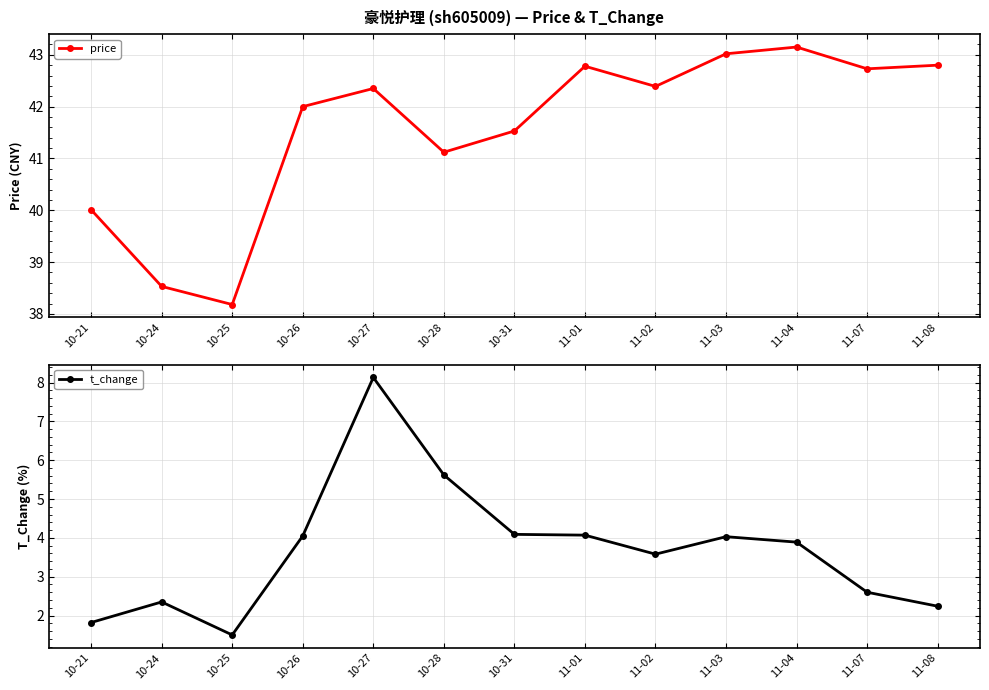

Is it true that t_change equals 1.2 at 10-21?

False